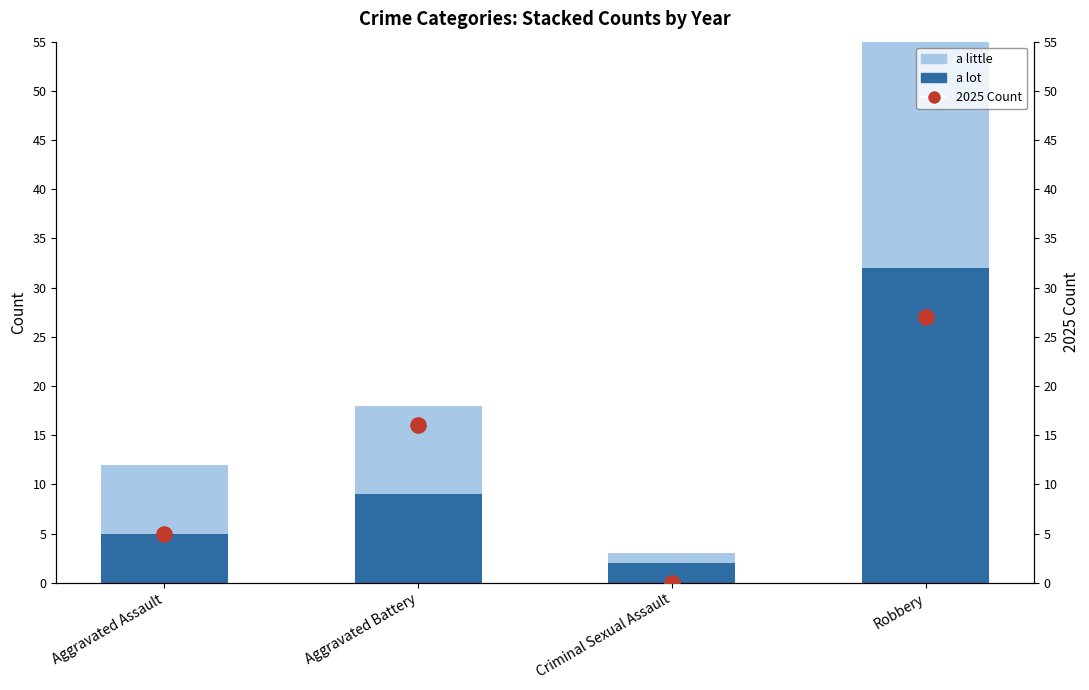

Is the value of a little at Robbery greater than the value of a lot at Criminal Sexual Assault?

Yes